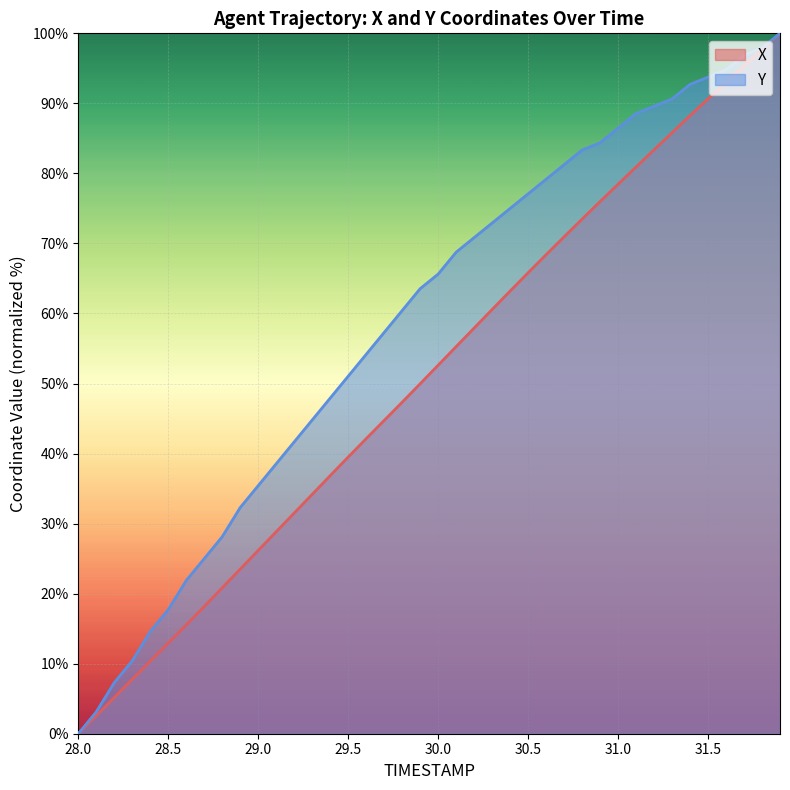

How many values in X are above zero?

39